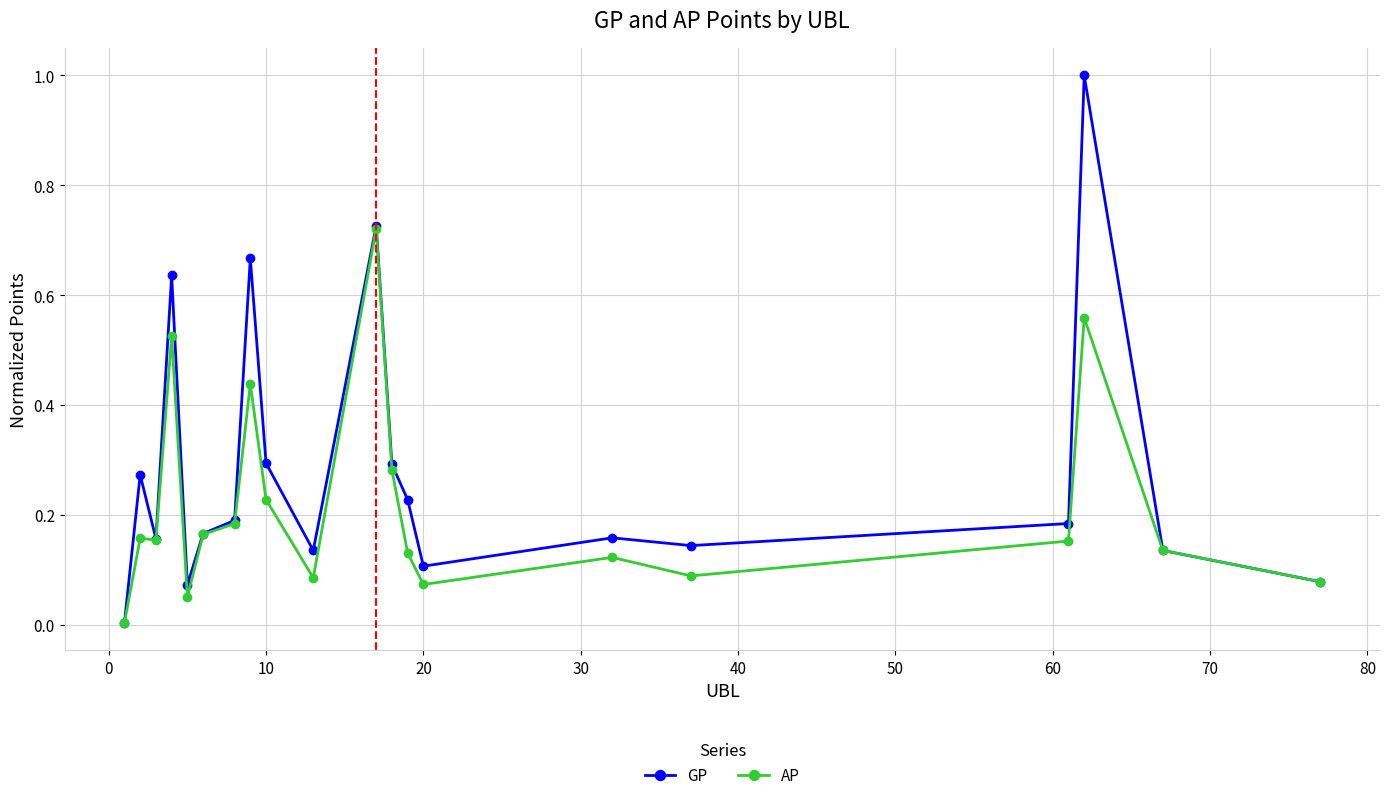

Rank the series by their average value, from highest to lowest.

GP, AP